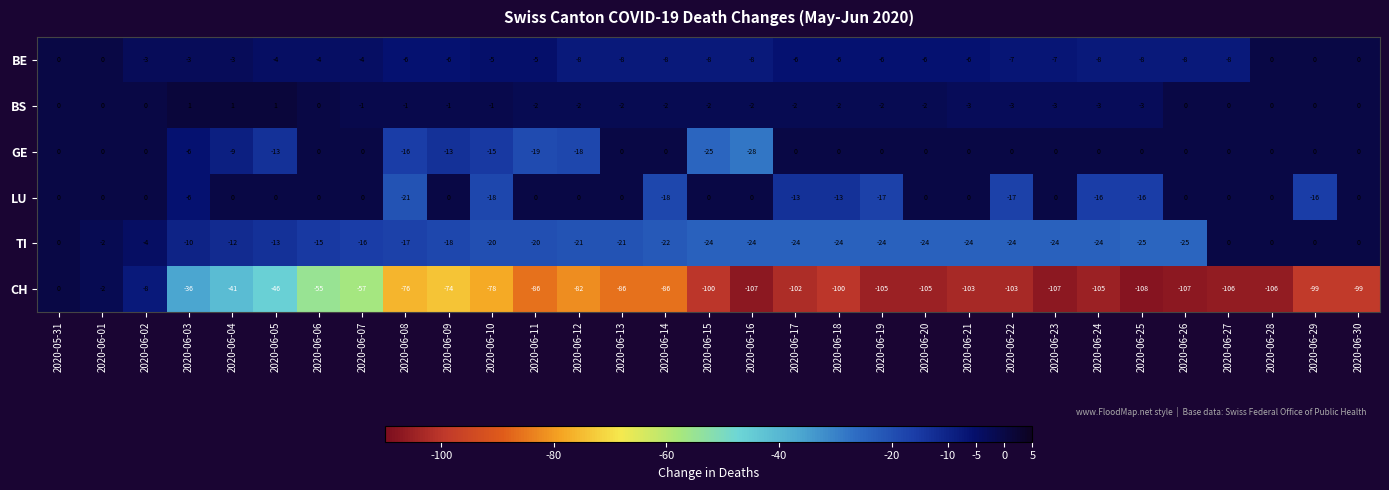

The value of BS at 2020-06-24 is -3. True or false?

True